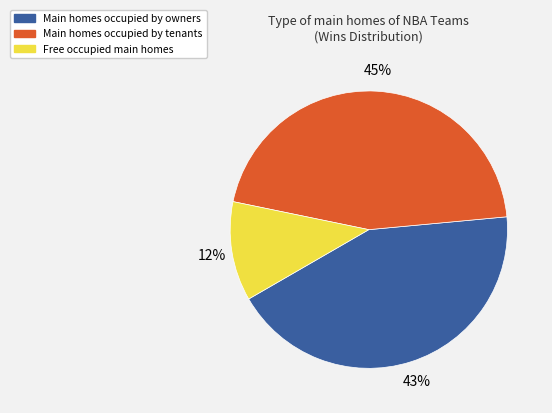

Count the number of slices in the pie.

3